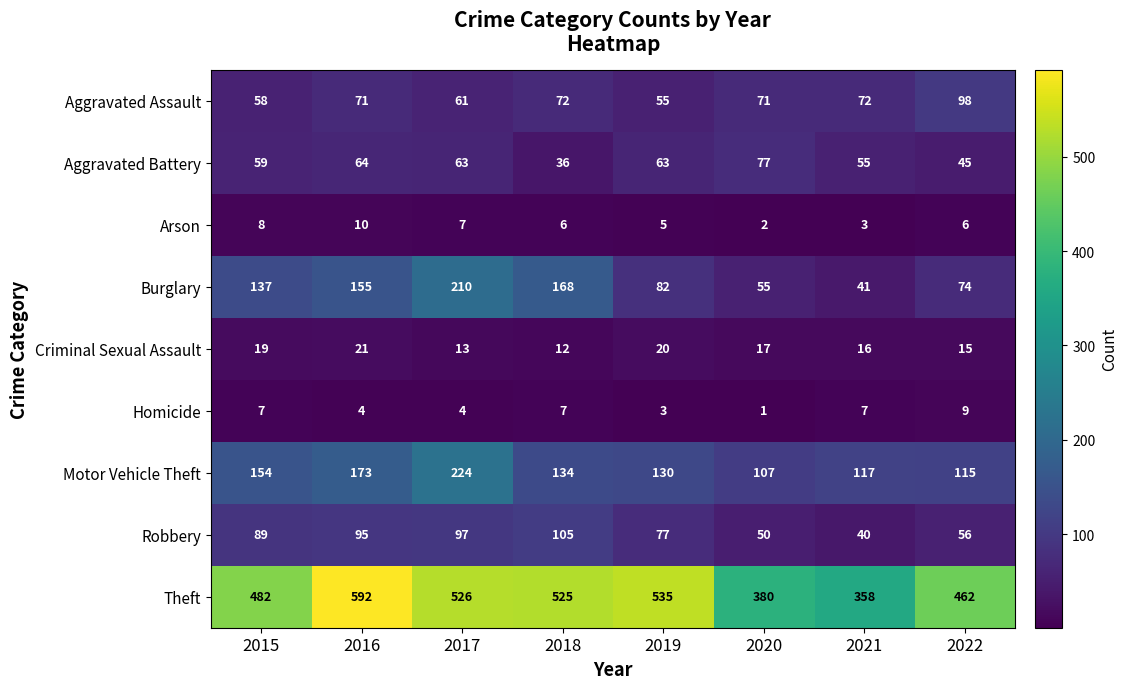

What is the spread (max minus min) of values at 2021?

355